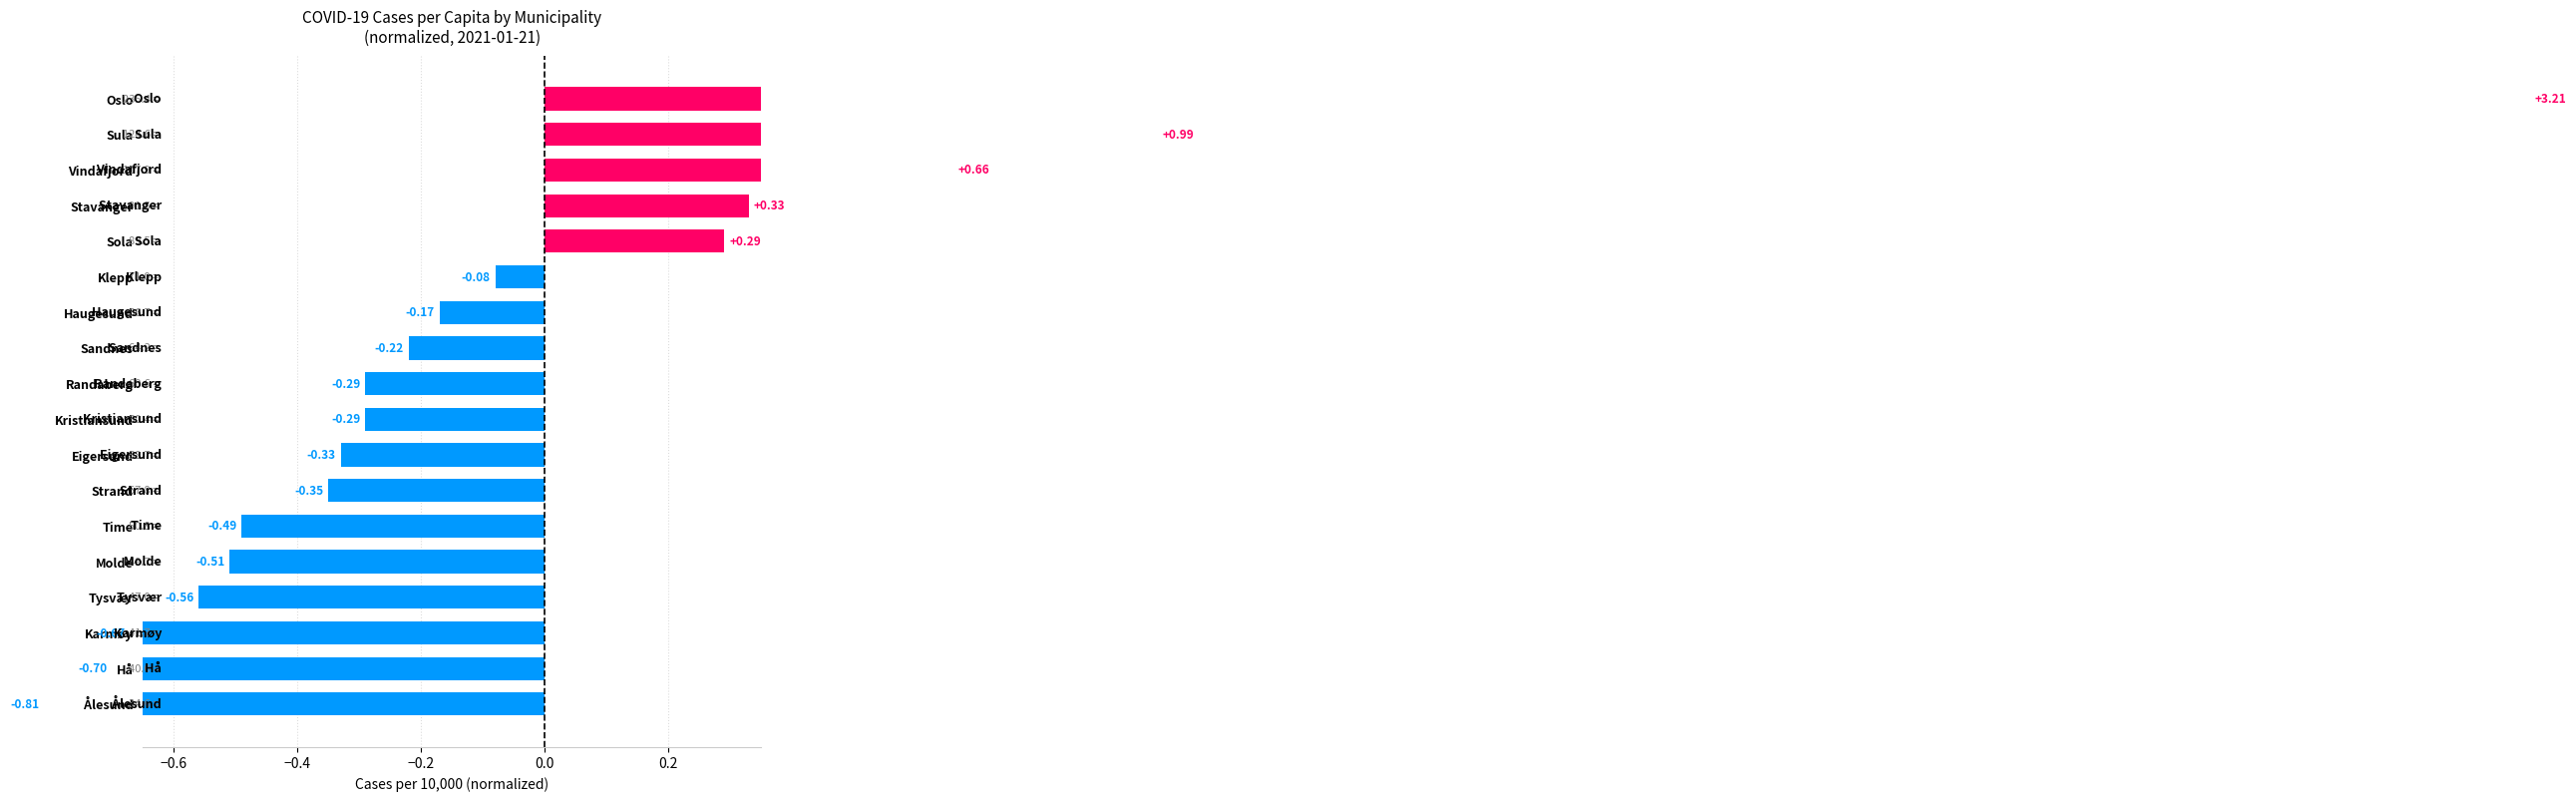

Are the bars horizontal?

Yes